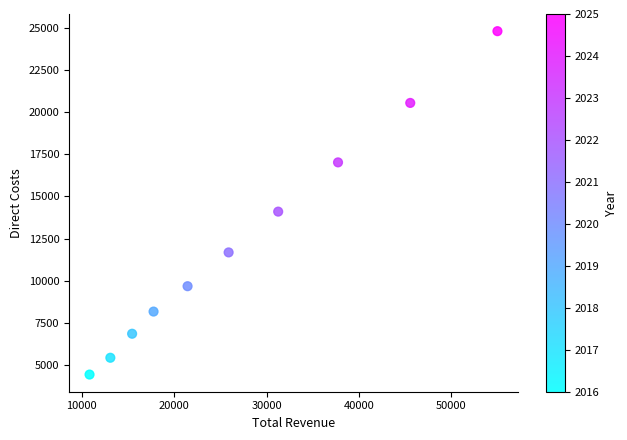

What is the average Y value?

12271.3